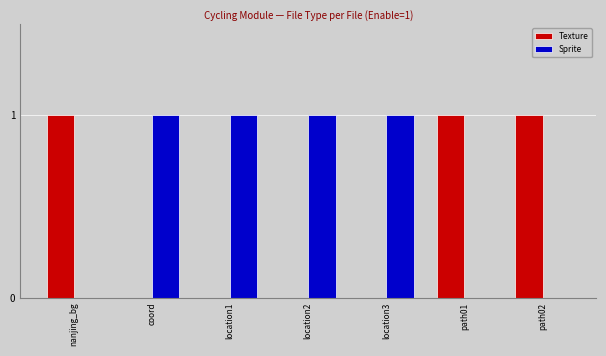

True or false: Texture has a value of 1 at coord.

False